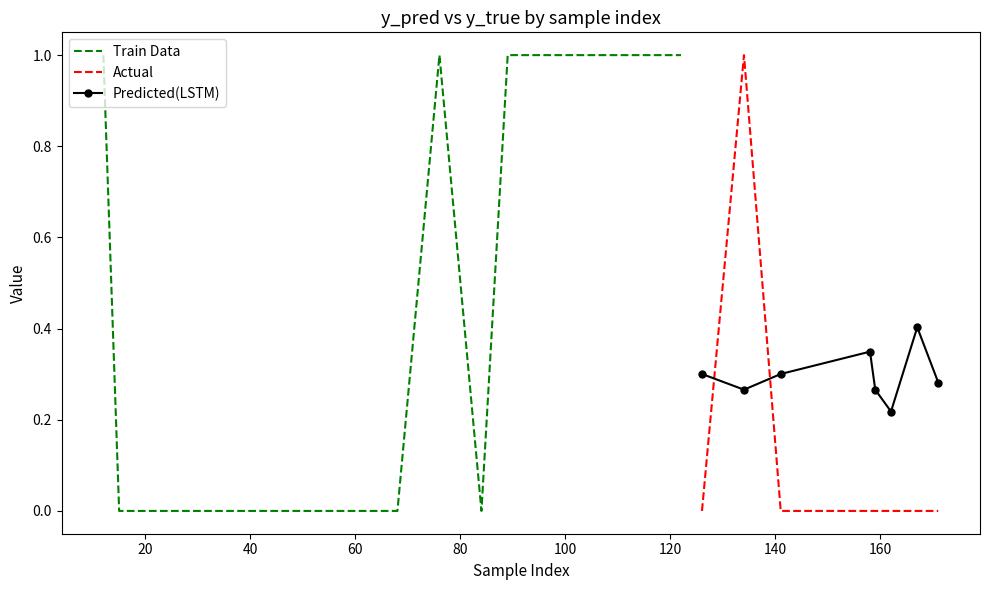

Which series ends up on top after the final intersection of Predicted(LSTM) and Actual?

Predicted(LSTM)